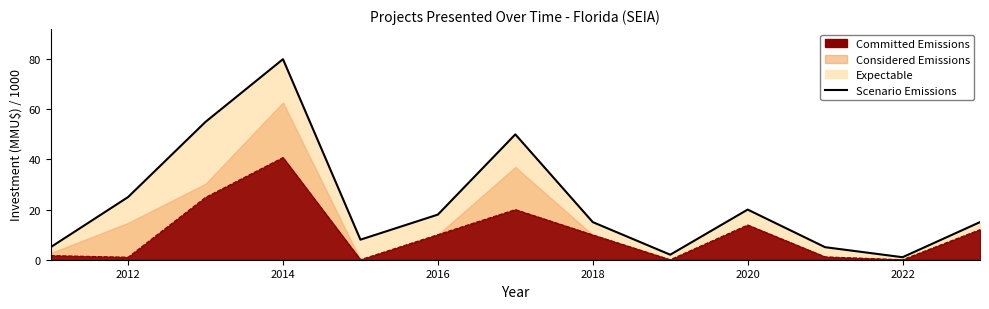

Reading right to left, what are all the values shown in this chart?

15	1	5	20	2	15	50	18	8	80	55	25	5